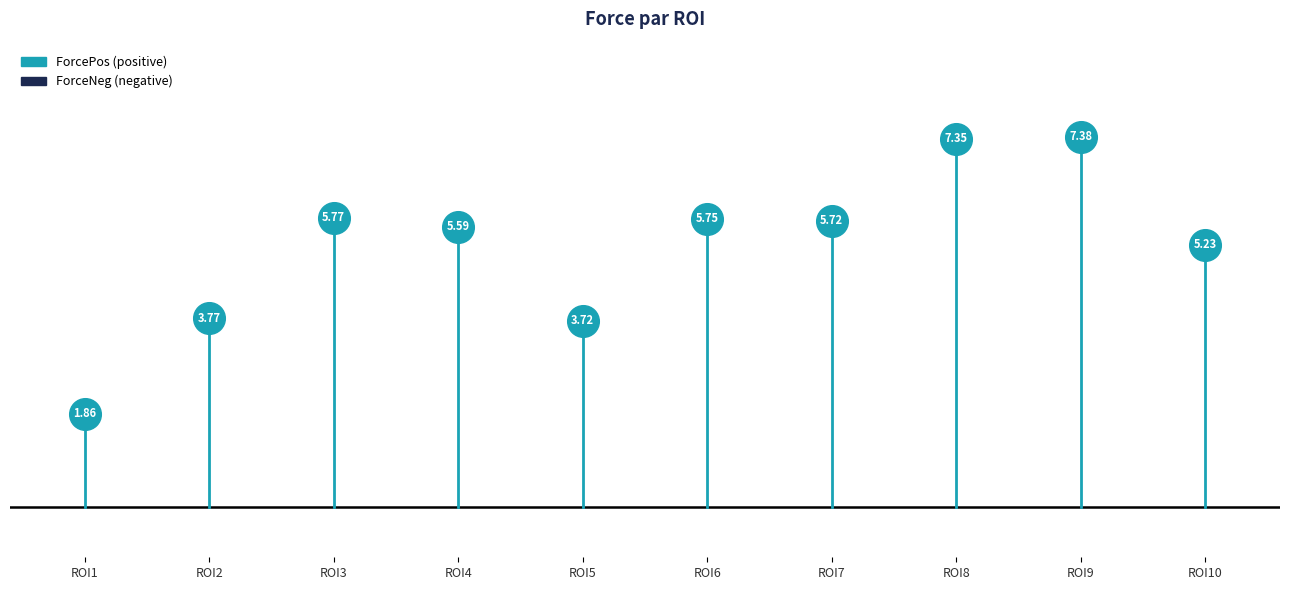

What is the total value across all series at ROI2?

3.8